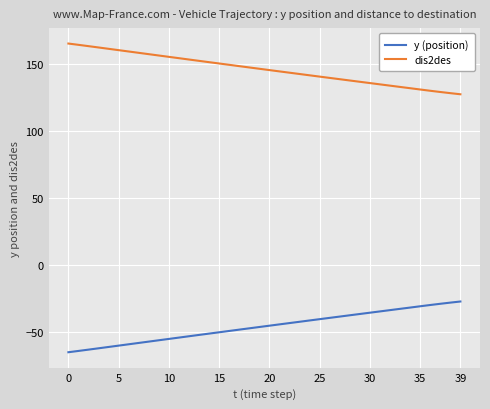

True or false: y (position) and dis2des cross at least once.

False